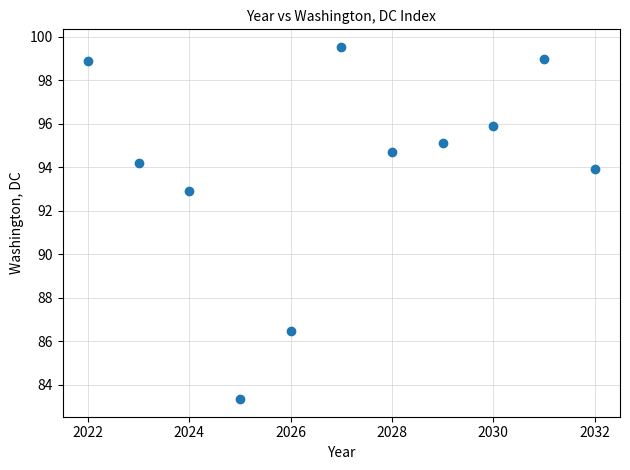

What is the range of Y values (max minus min)?

16.2